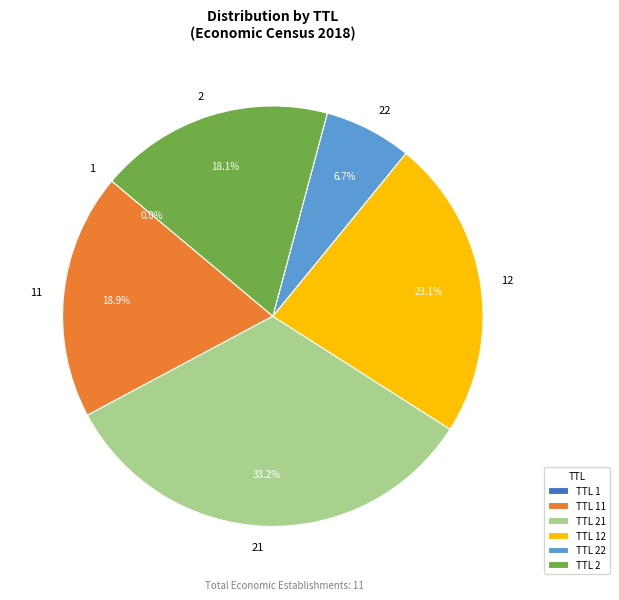

Is there any slice that represents more than half of the pie?

No